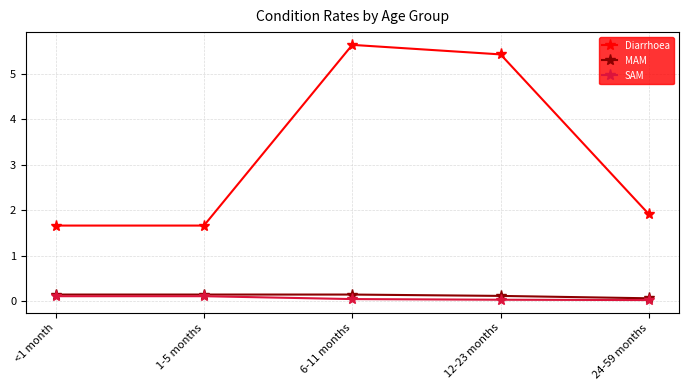

What is the label of the 3rd point from the right?

6-11 months